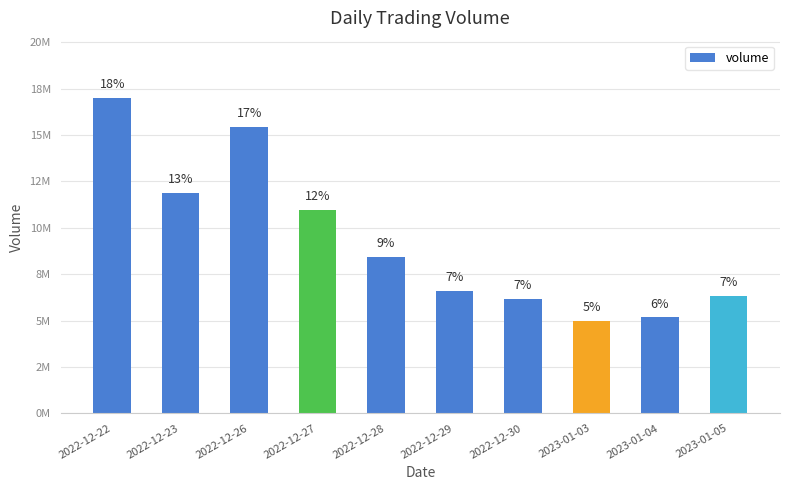

Approximately how many times larger is the value at 2022-12-22 compared to 2022-12-29?

2.6